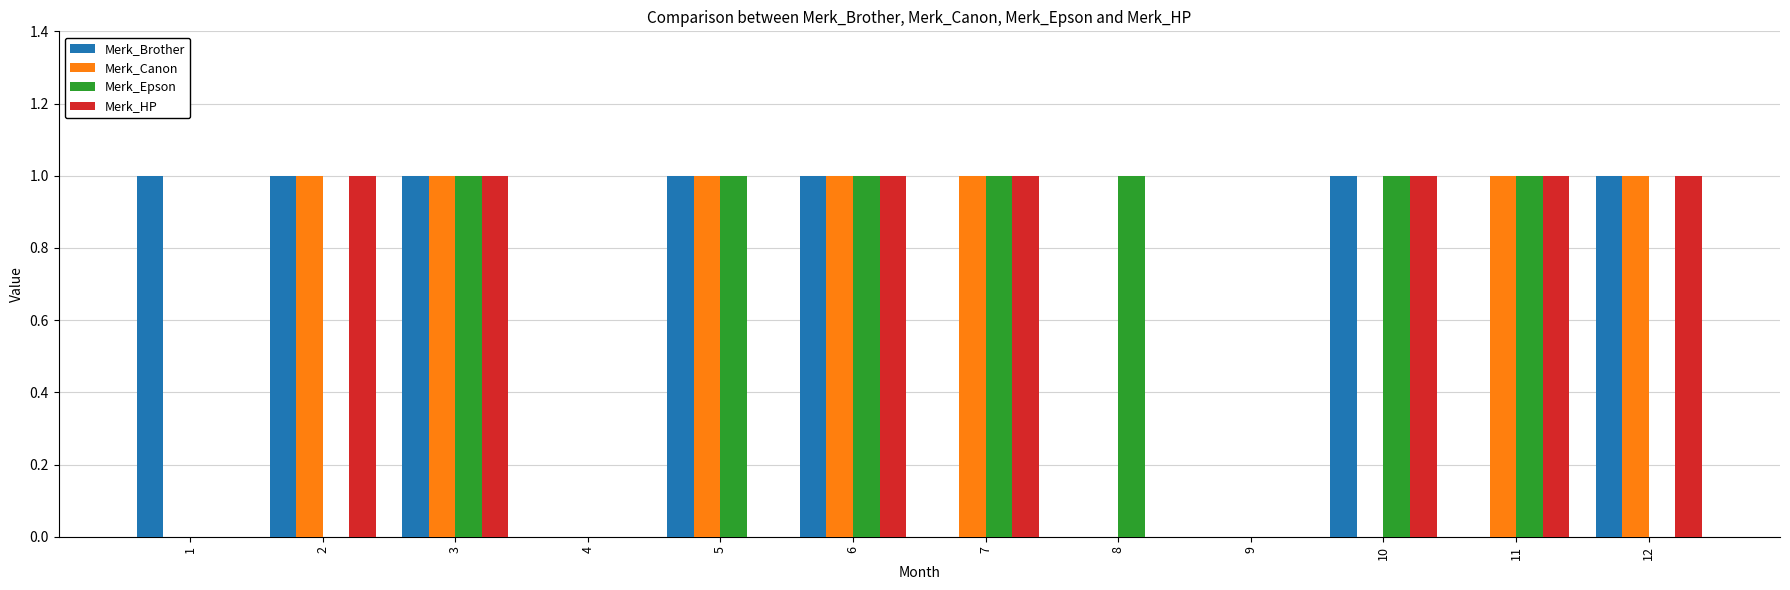

How many Merk_HP values are between 0 and 1?

12